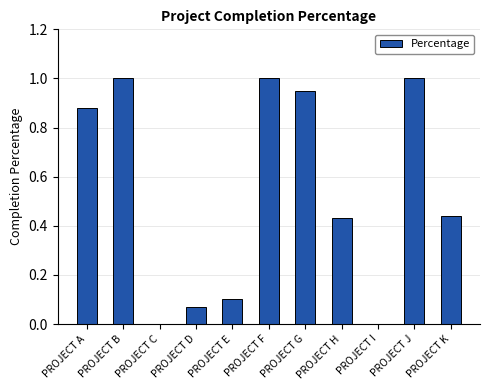

What is the average value?

0.5